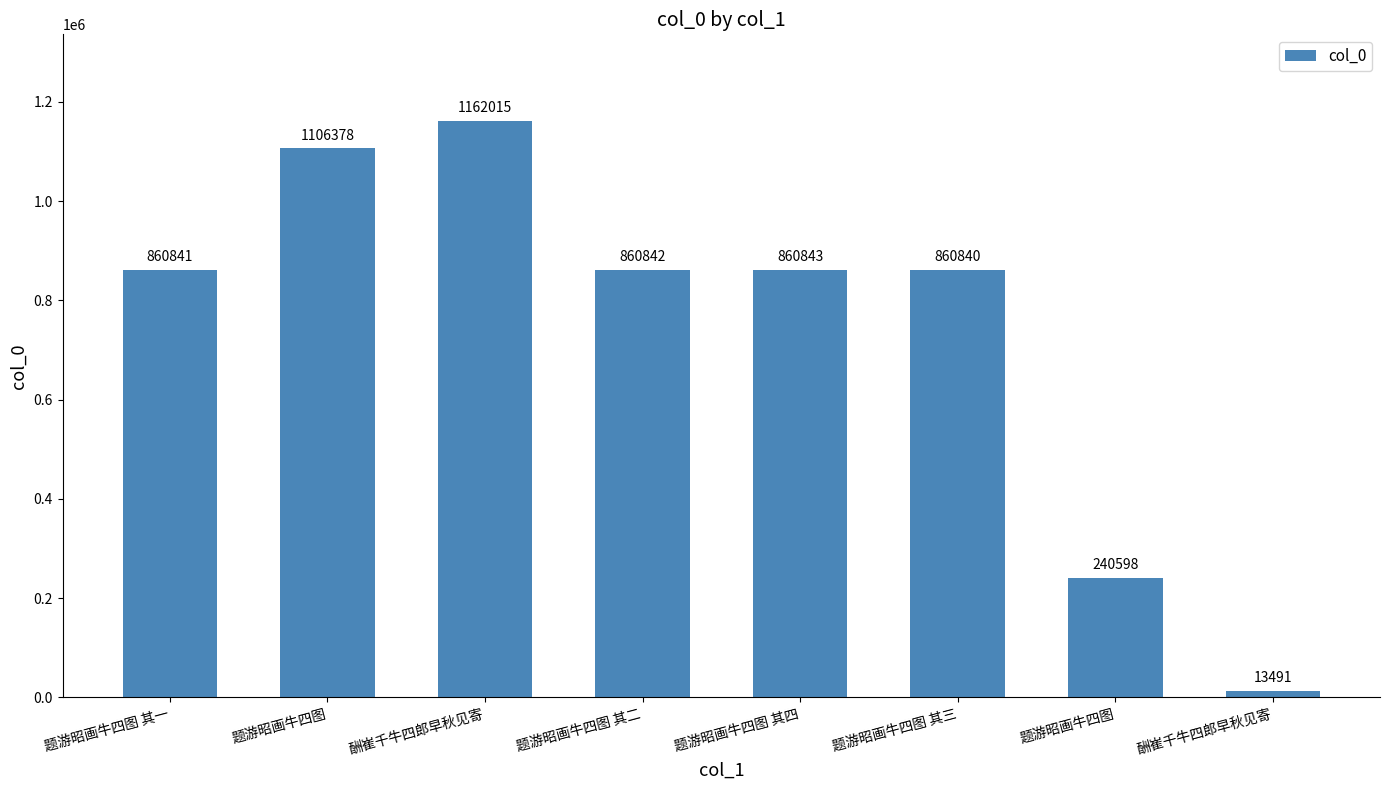

At which label is the value closest to 587753?

题游昭画牛四图 其三